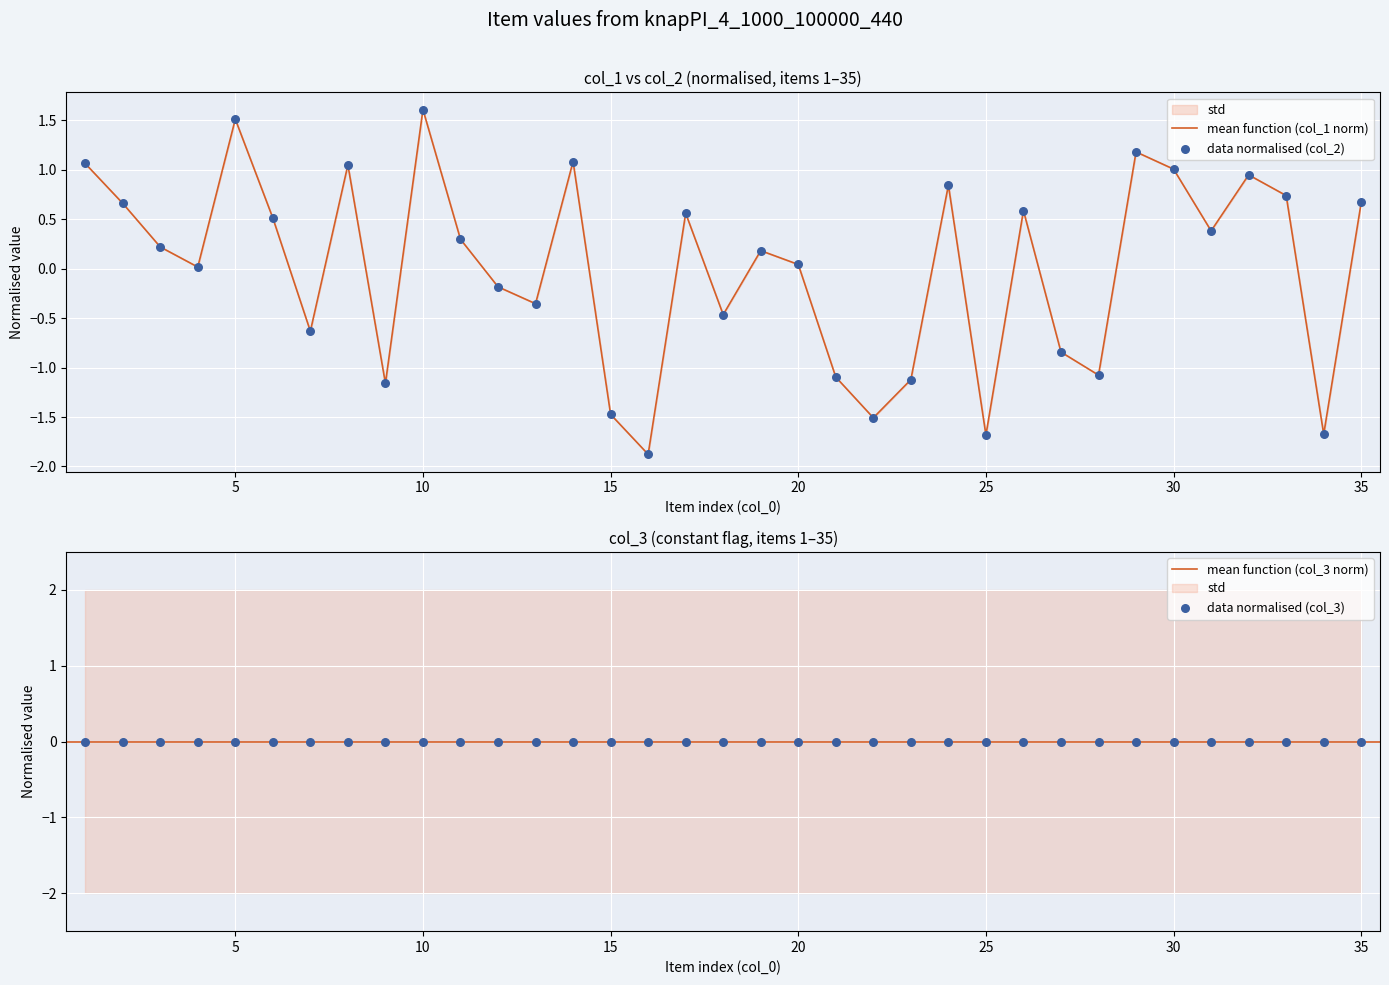

Is the value of col_1 at 25 greater than the value of col_2 at 18?

No